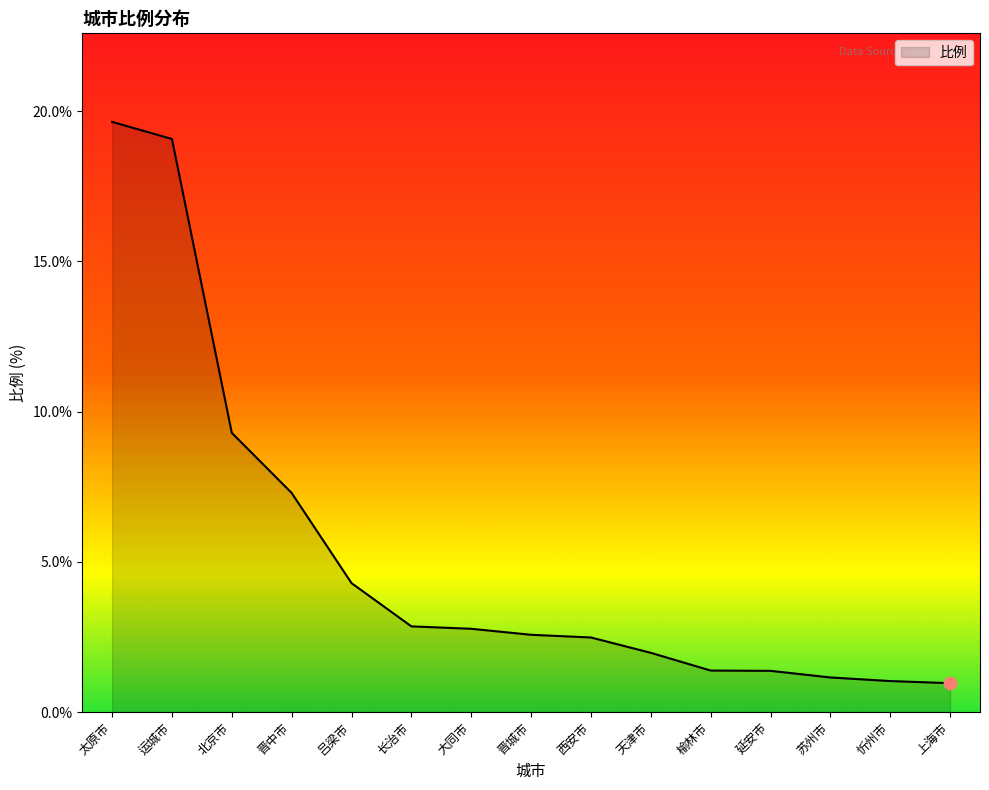

What is the change in value from 运城市 to 榆林市?

-17.7